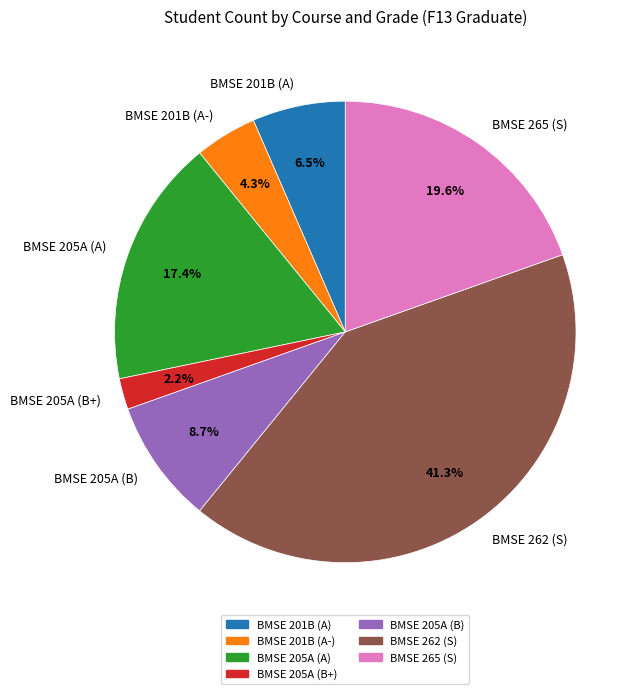

Which slice is the smallest?

BMSE 205A (B+)